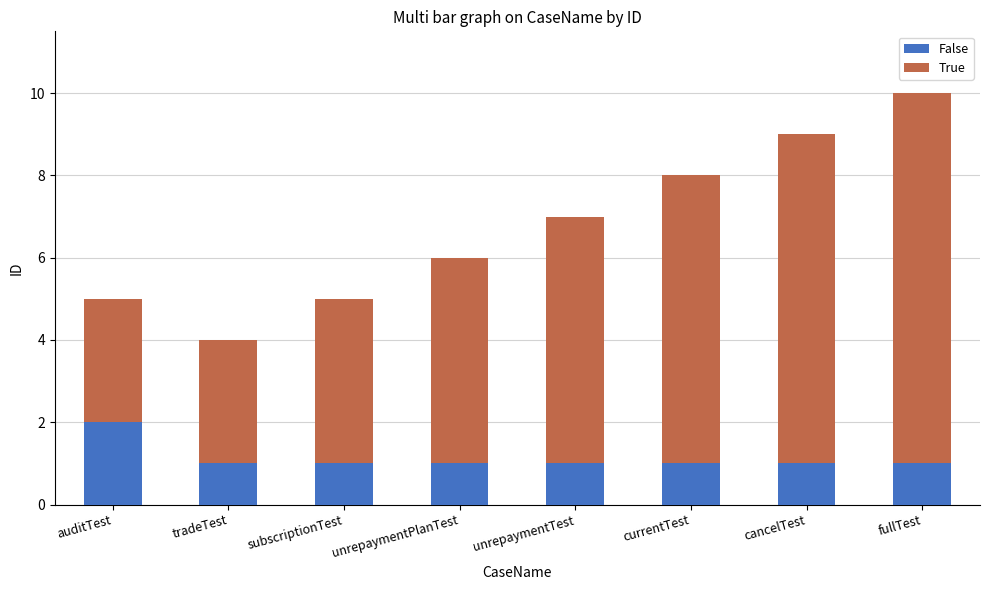

What is the total value across all series at cancelTest?

9